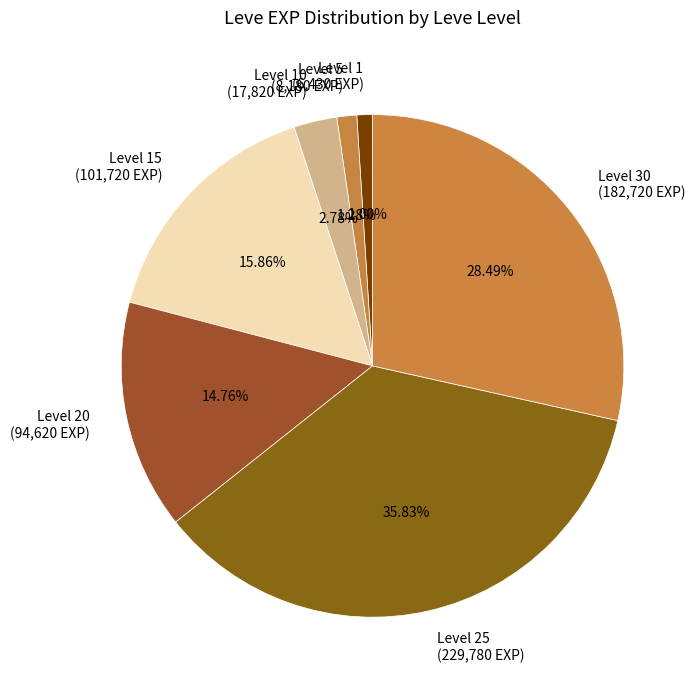

How many slices are in this pie chart?

7